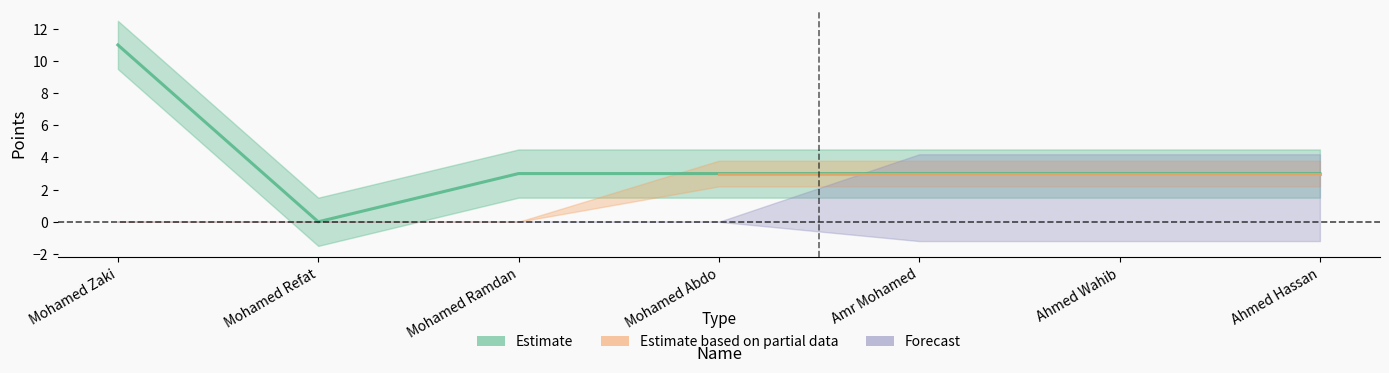

Is this an area chart (filled region under the line)?

No